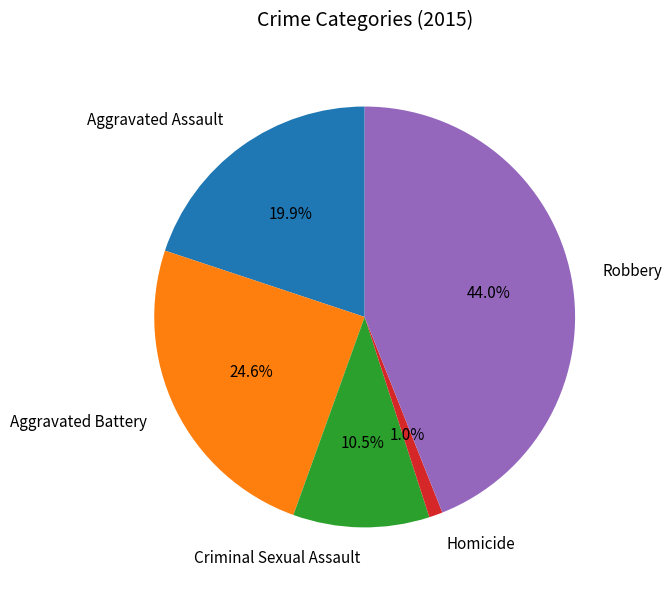

What portion of the pie excludes Aggravated Assault?

80.1%